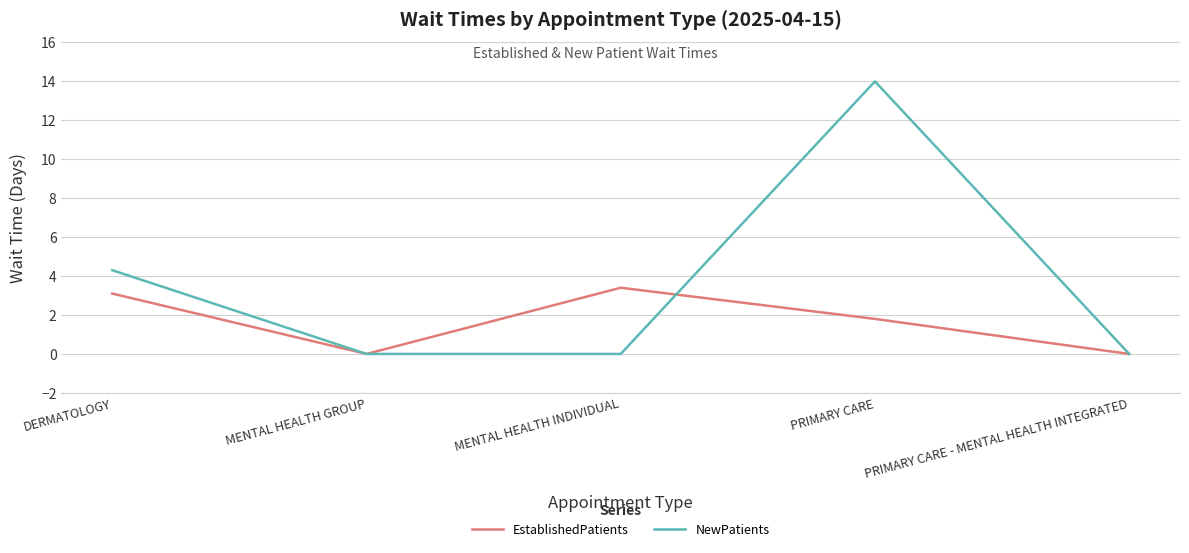

What is the spread (max minus min) of values at MENTAL HEALTH INDIVIDUAL?

3.4